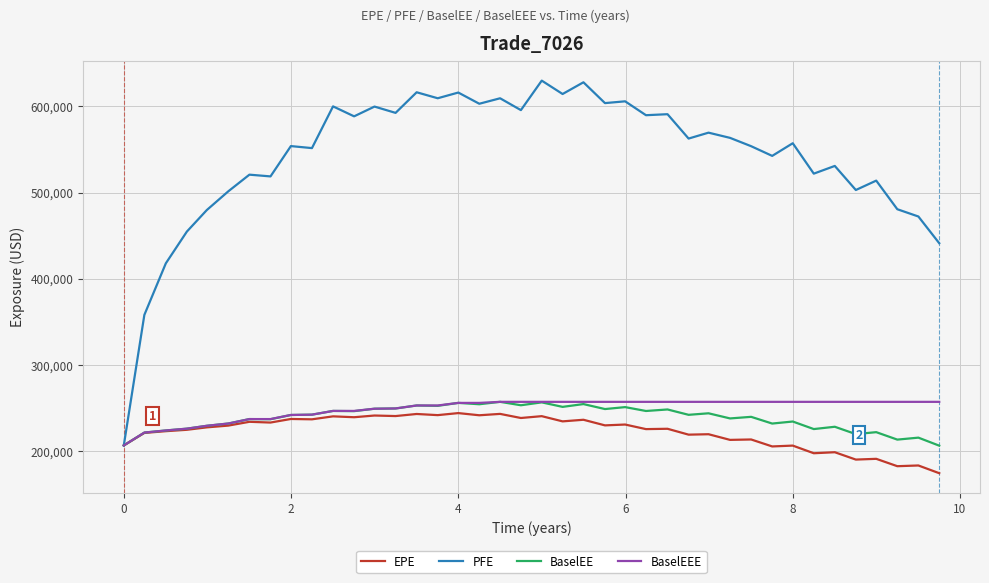

What is the sum of all BaselEE values?

9530563